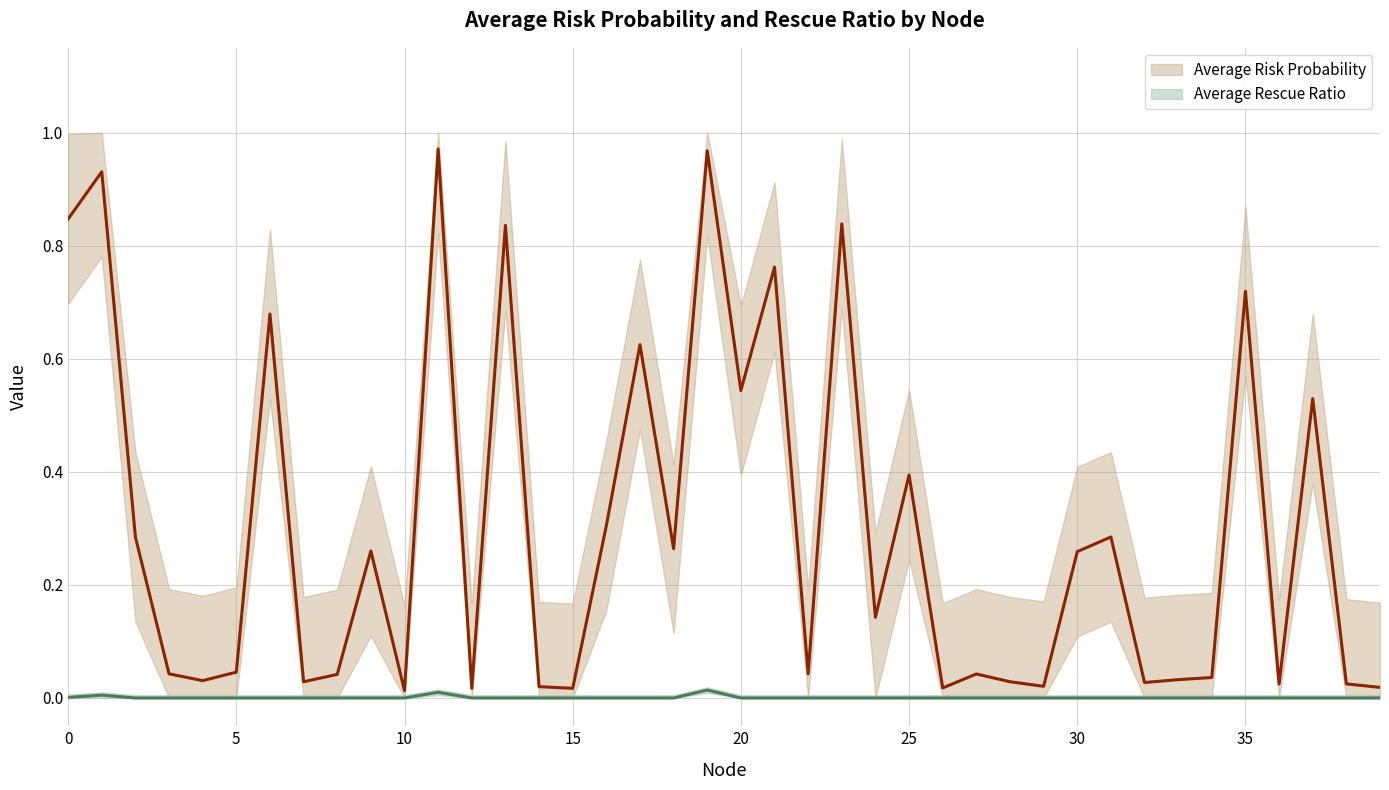

True or false: Average Rescue Ratio and Average Risk Probability intersect in this chart.

False